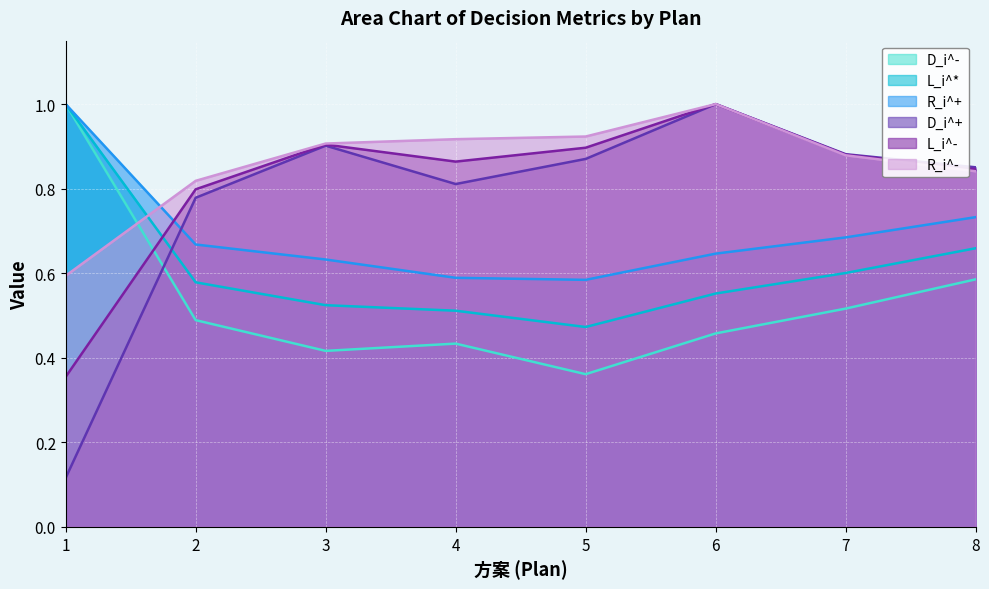

True or false: R_i^+ and L_i^* intersect in this chart.

False